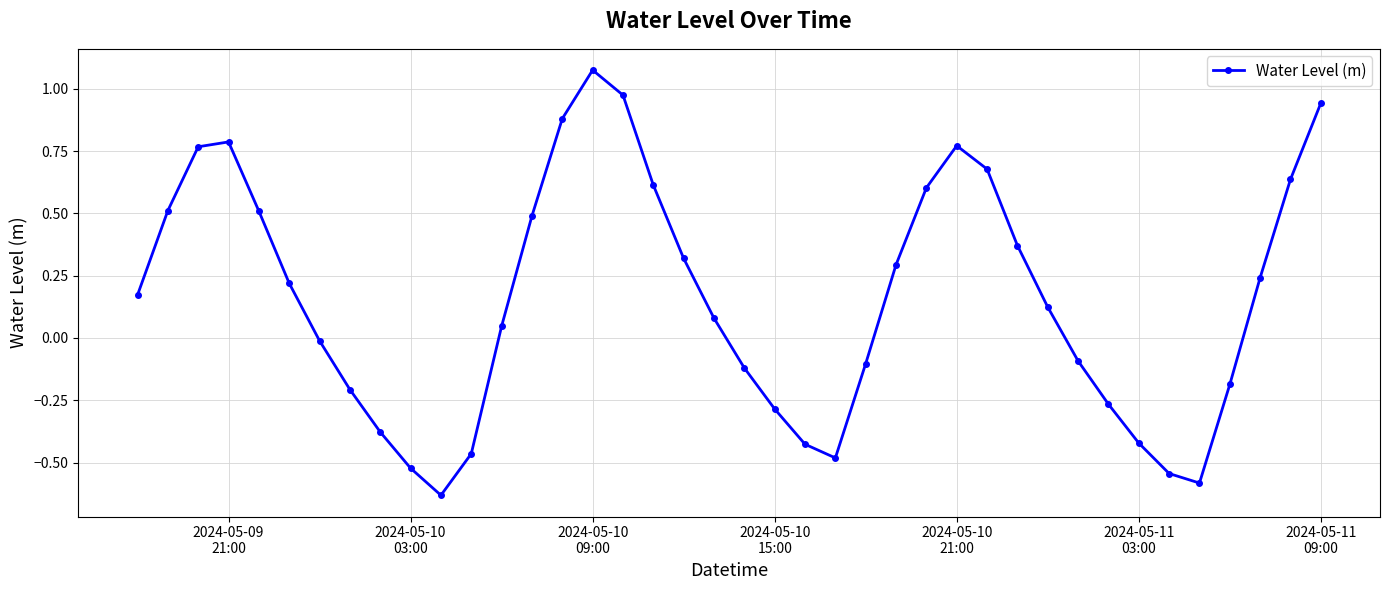

What is the value of the 5th point from the left?

0.5